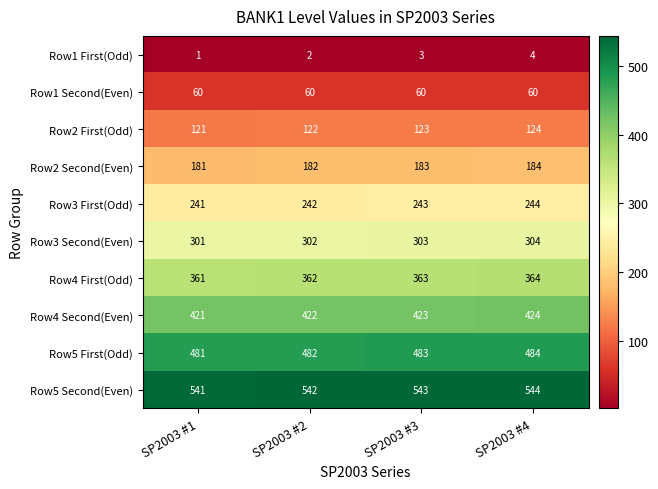

The Row3 First(Odd) series shows 244 at SP2003 #4. True or false?

True